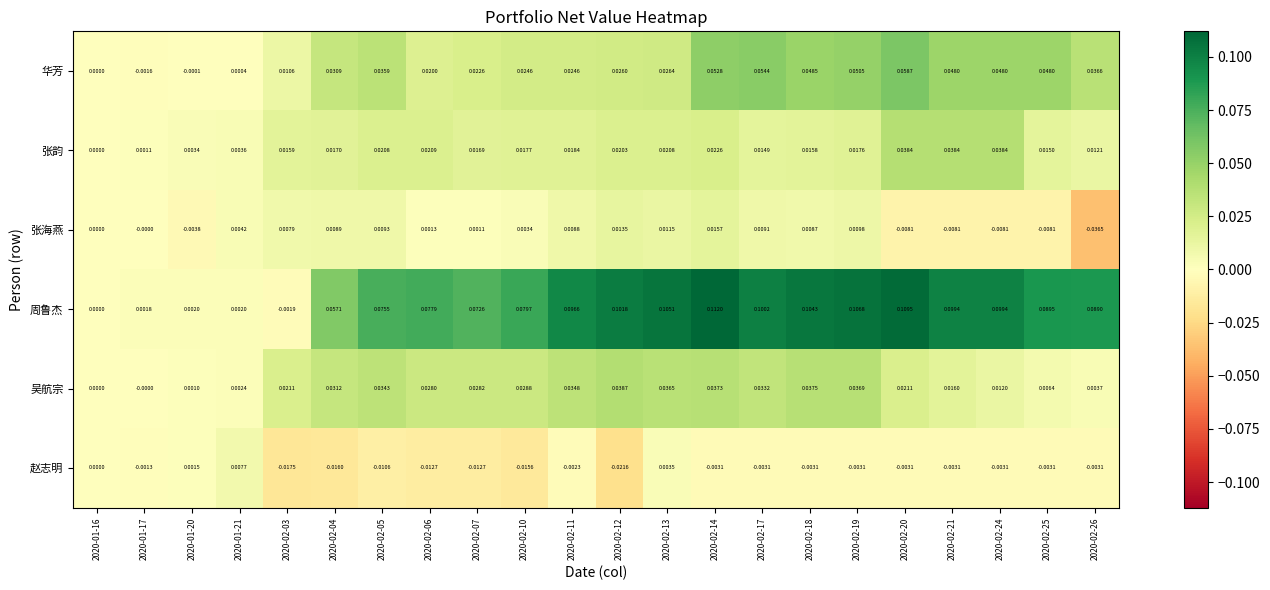

At 2020-01-21, list the series in order from largest to smallest.

赵志明, 张海燕, 张韵, 吴航宗, 周鲁杰, 华芳